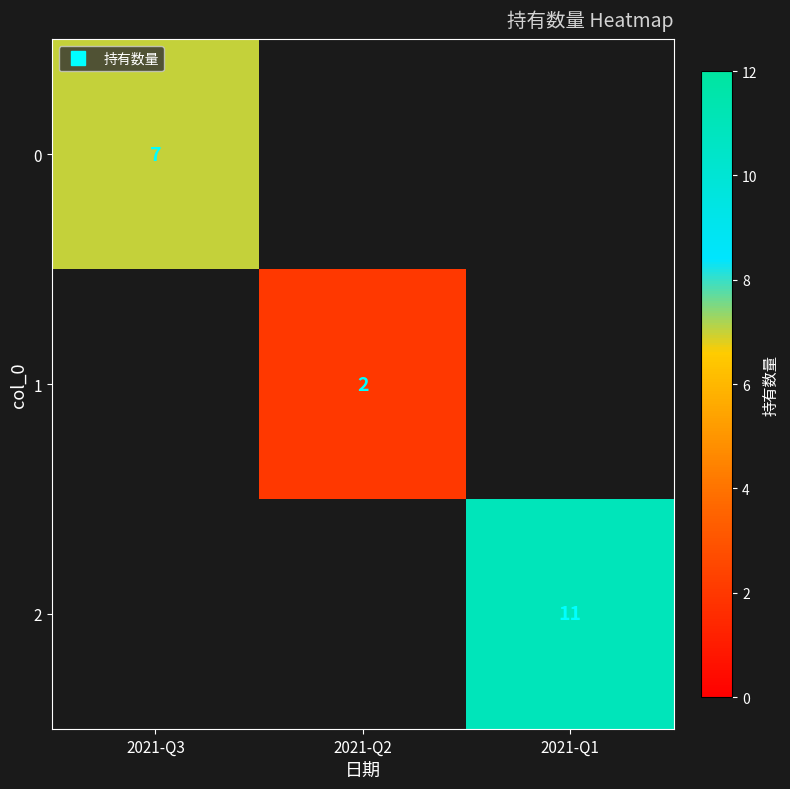

How many distinct data groups are displayed?

3